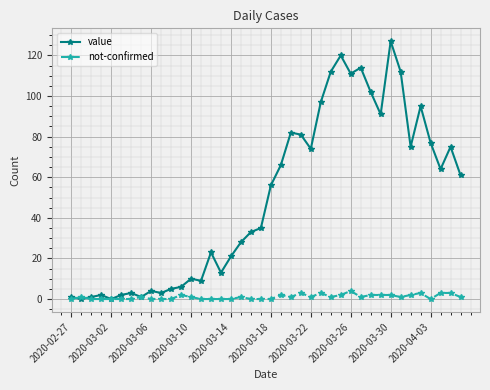

Count the number of categories in the chart.

40